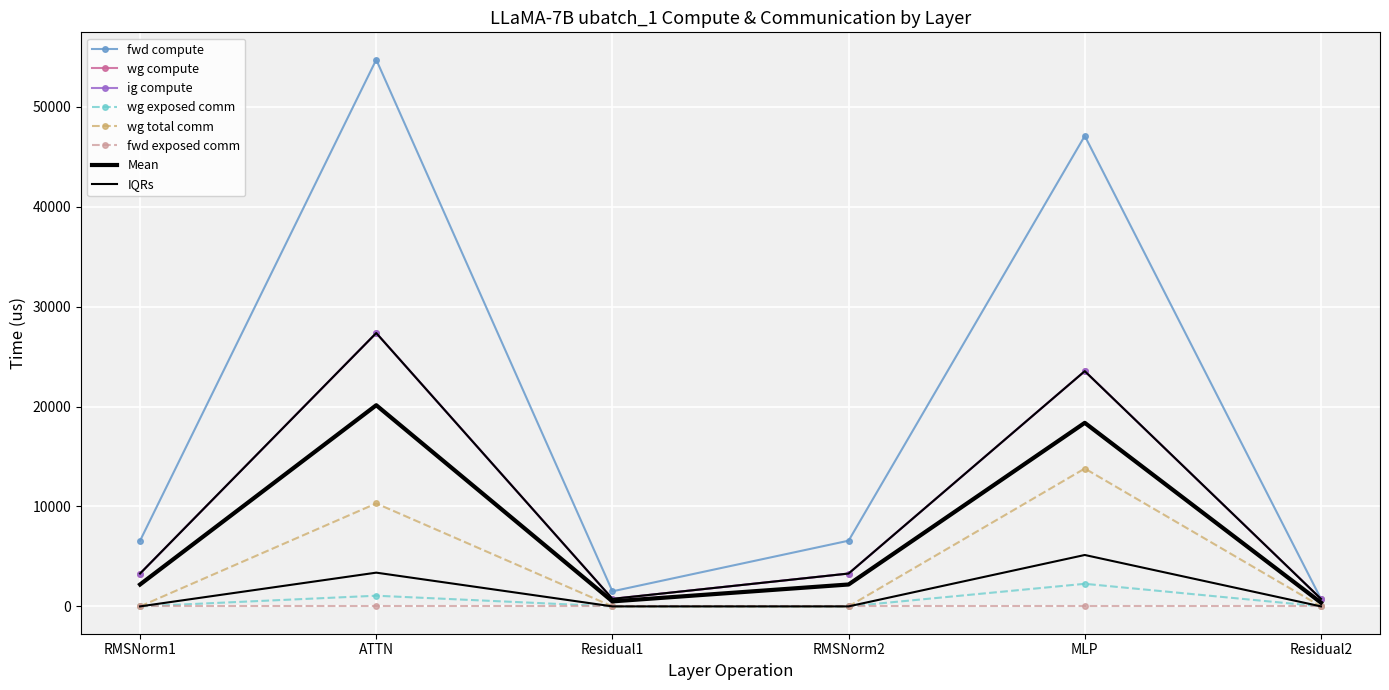

Is it true that wg compute equals 753.8 at Residual1?

True